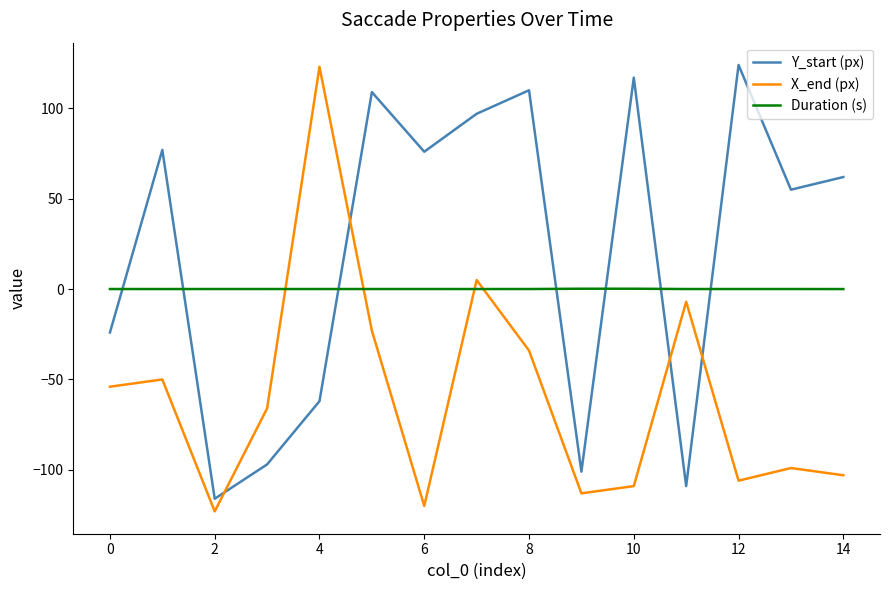

What is the minimum value shown in the chart?

-123.0